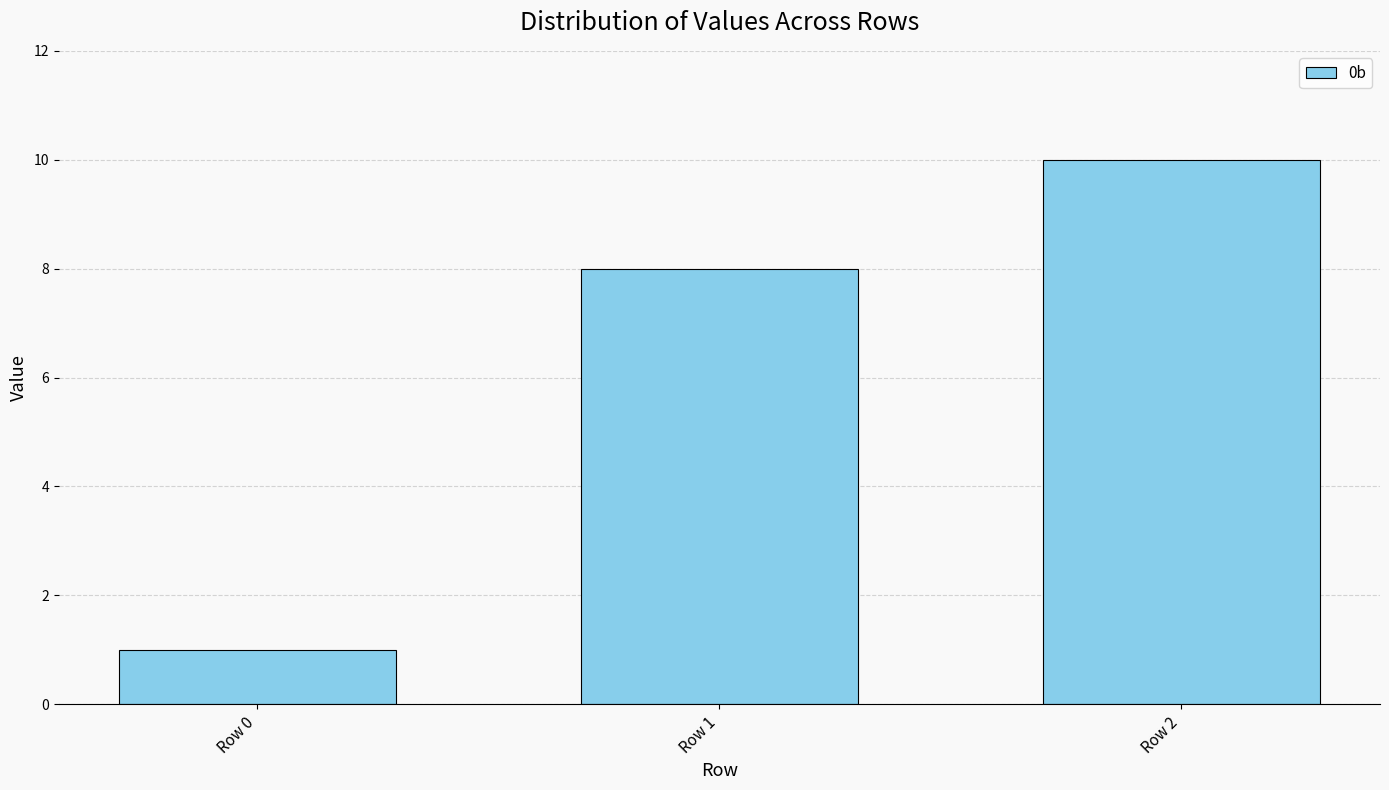

What is the smallest value displayed?

1